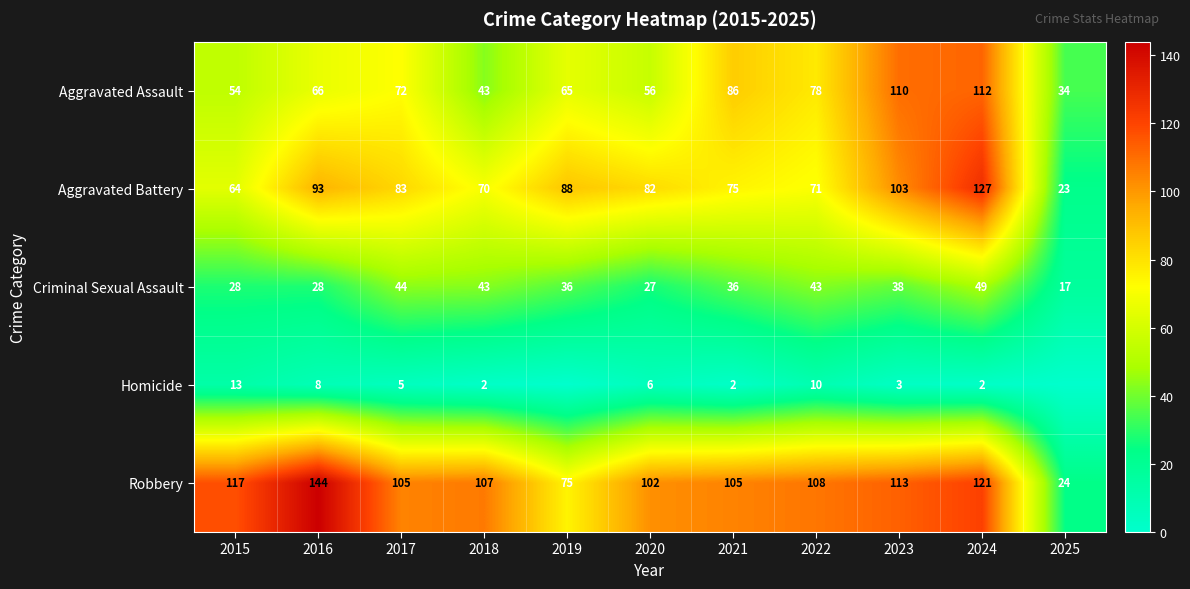

The value of Robbery at 2024 is 121. True or false?

True